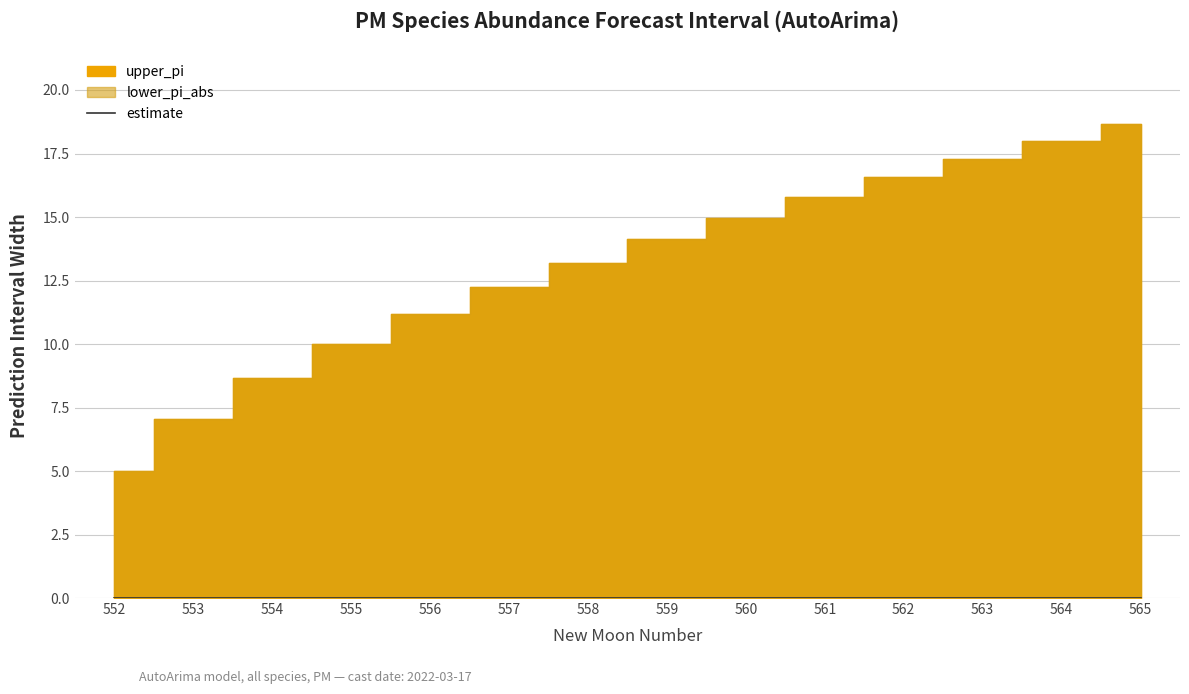

Reading left to right, extract all data points from this chart.

upper_pi: 552=5.0	553=7.1	554=8.6	555=10.0	556=11.2	557=12.2	558=13.2	559=14.1	560=15.0	561=15.8	562=16.6	563=17.3	564=18.0	565=18.7
lower_pi_abs: 552=5.0	553=7.1	554=8.6	555=10.0	556=11.2	557=12.2	558=13.2	559=14.1	560=15.0	561=15.8	562=16.6	563=17.3	564=18.0	565=18.7